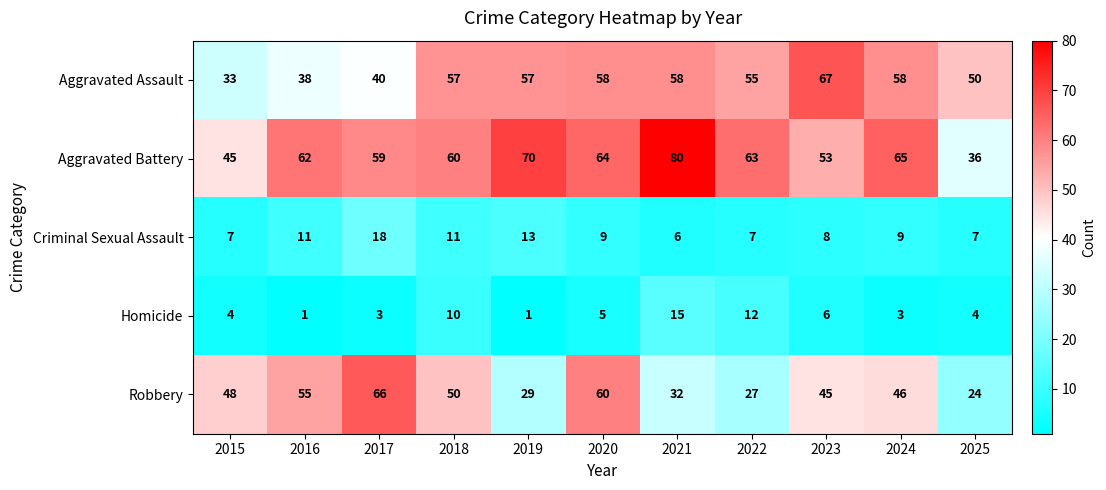

What is the total value across all series at 2020?

196